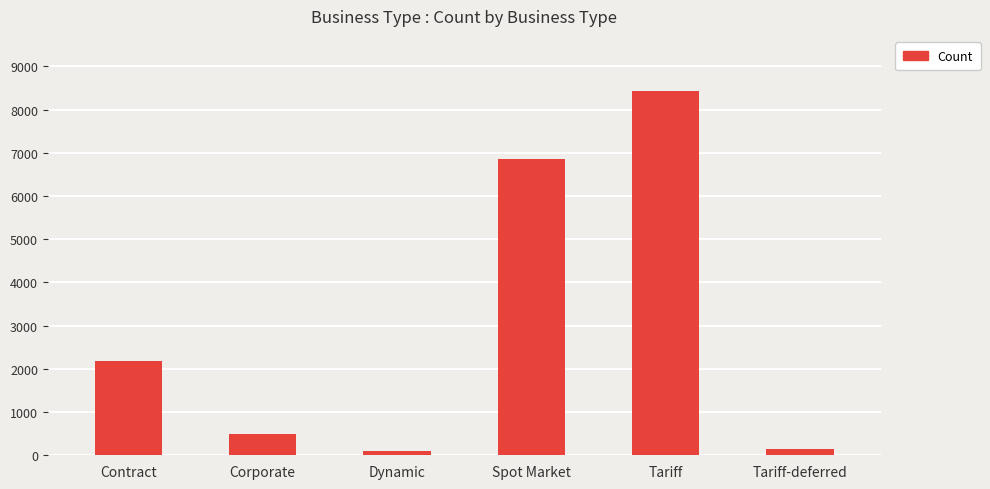

What is the greatest value displayed?

8438